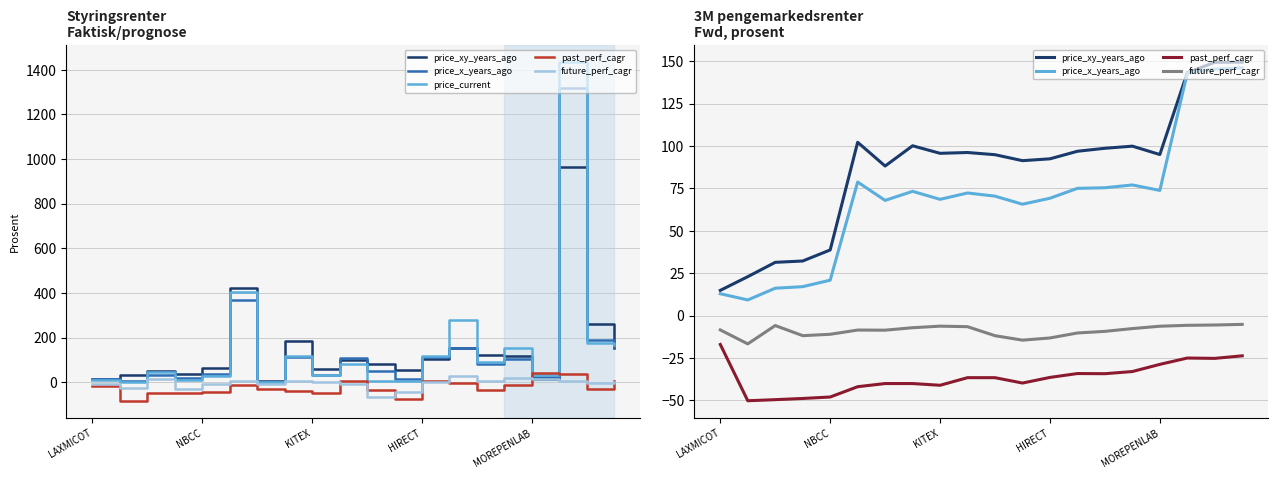

At how many categories does at least one series exceed 154?

5